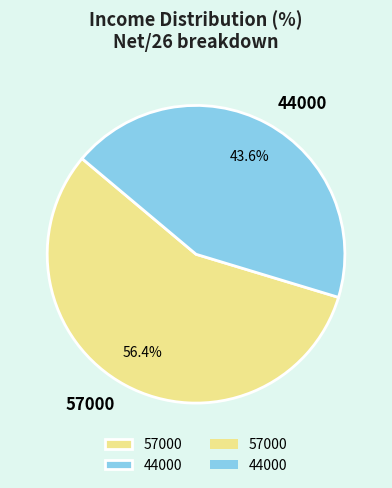

To the nearest percent, what is the average slice percentage?

50%